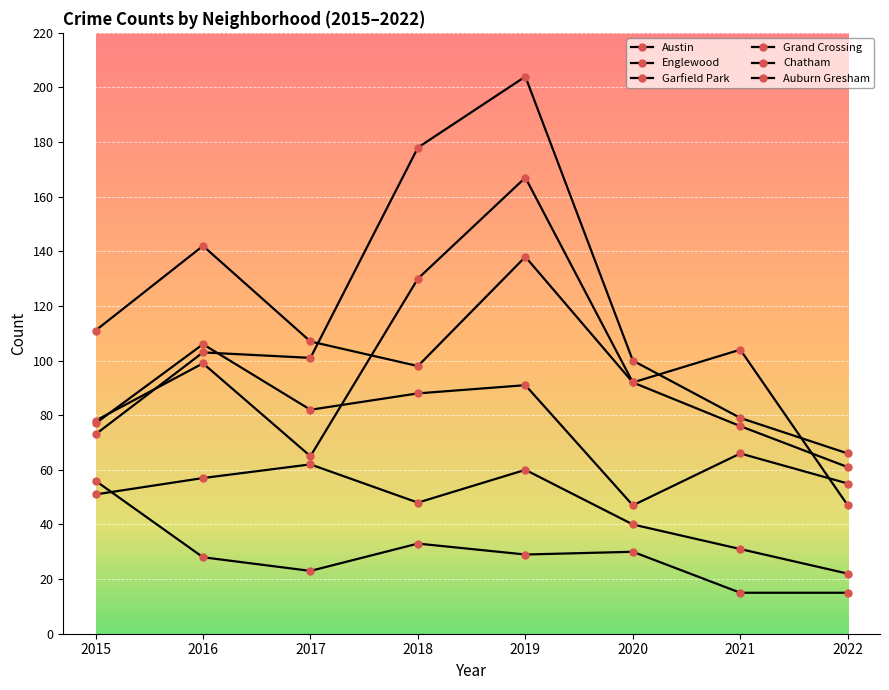

How many data points does each series have?

8